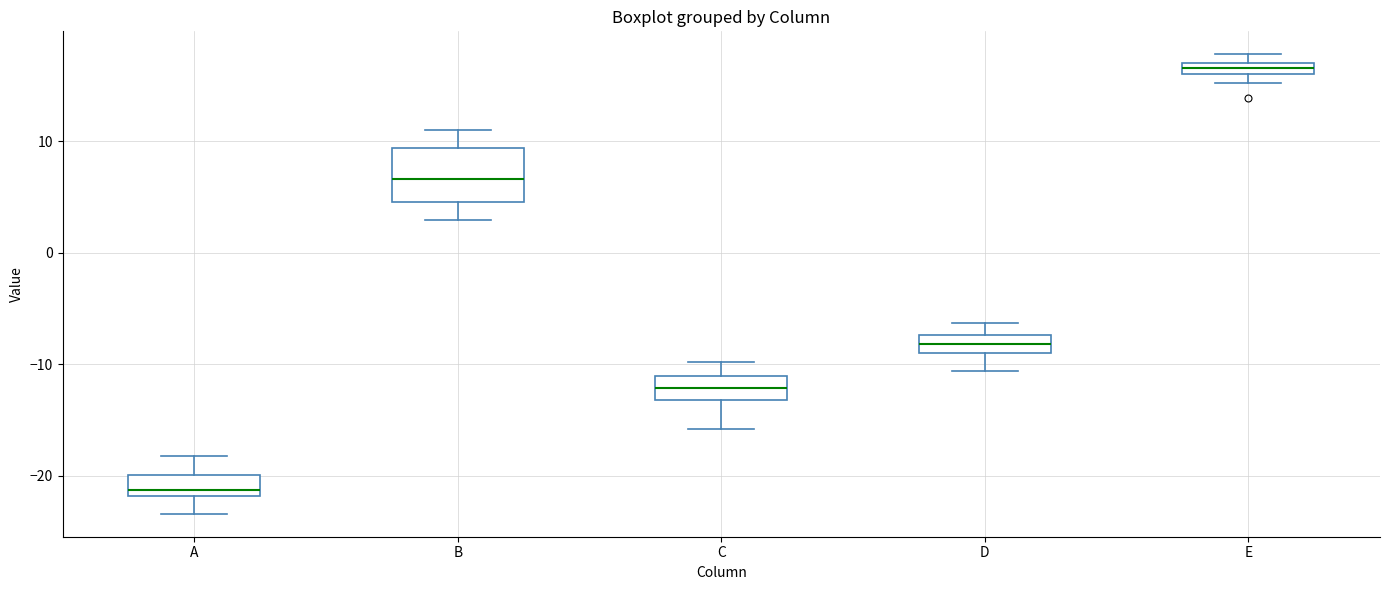

Which box's median line is the lowest?

A